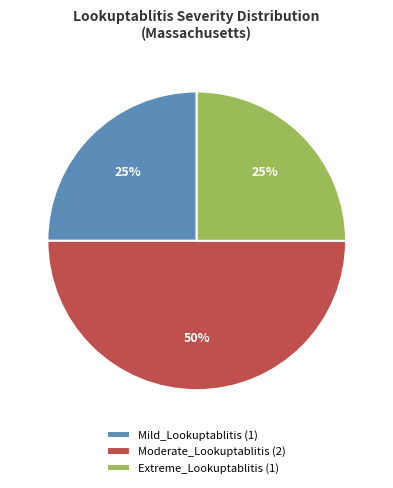

Which slice is the largest?

Moderate_Lookuptablitis (2)